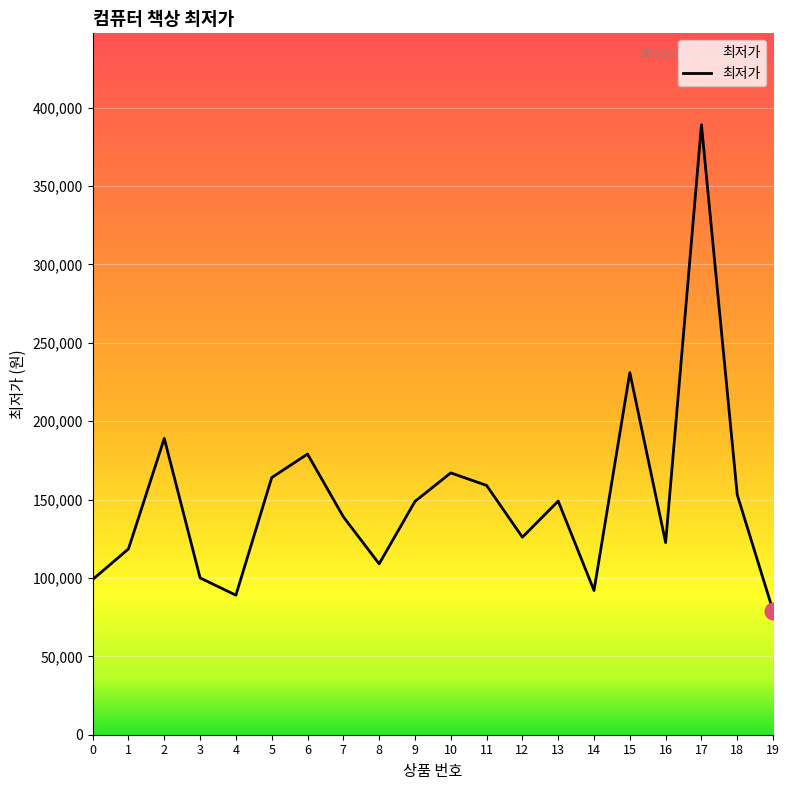

The value at 11 is 159000. True or false?

True